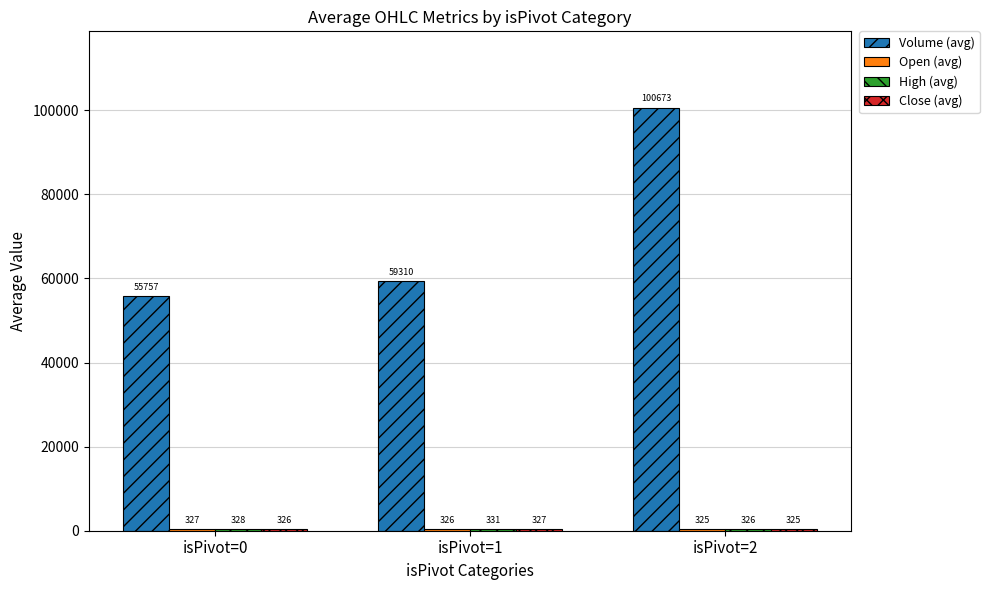

At which category is the sum across all series the highest?

isPivot=2